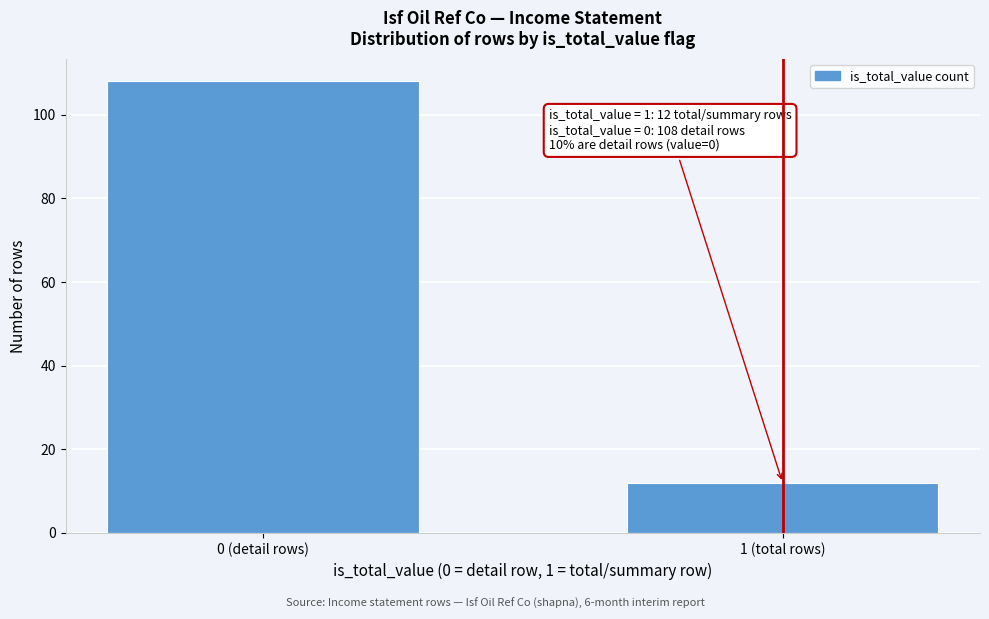

Reading right to left, extract all data points from this chart.

1 (total rows)=12	0 (detail rows)=108